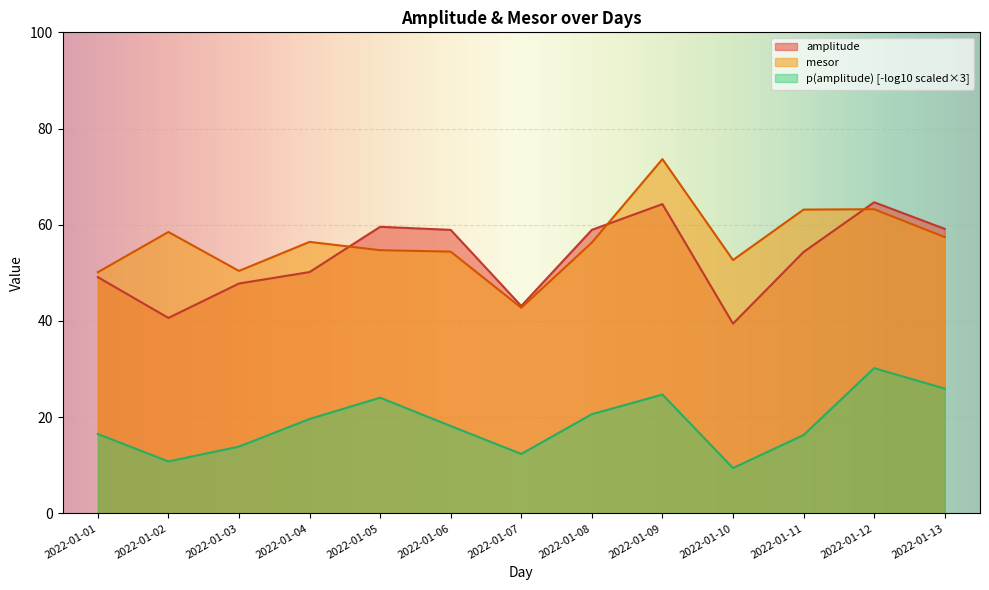

After their last crossing, which series has the higher values: mesor or amplitude?

amplitude